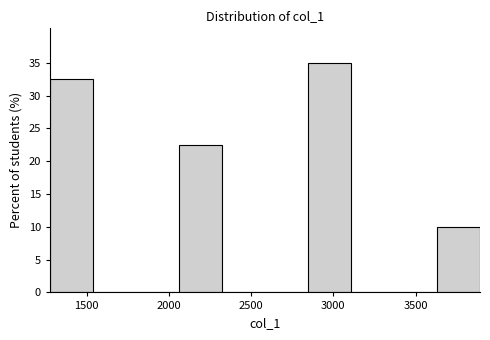

Reading left to right, list every bar in this chart as the range it spans on the x-axis followed by its height. Neither the bar edges nor the heights are printed on the chart, so give them approximately, as read against the axes.

1300 to 1550: 32.5
1550 to 1800: 0
1800 to 2050: 0
2050 to 2300: 22.5
2300 to 2600: 0
2600 to 2850: 0
2850 to 3100: 35.0
3100 to 3350: 0
3350 to 3650: 0
3650 to 3900: 10.0